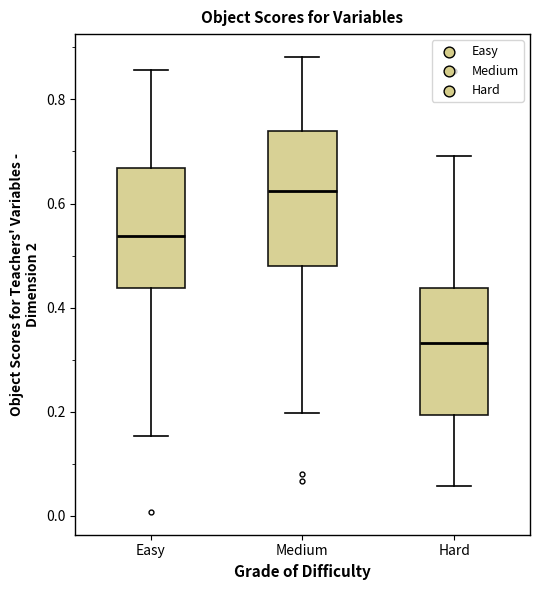

Reading left to right, read every box against the y-axis: the position of its median line, the range the box covers, and the ends of its whiskers. The values are not printed on the chart, so give them approximately, as read against the axis.

Easy: median 0.54, box 0.44 to 0.66, whiskers 0.16 to 0.86
Medium: median 0.62, box 0.48 to 0.74, whiskers 0.20 to 0.88
Hard: median 0.34, box 0.20 to 0.44, whiskers 0.06 to 0.70